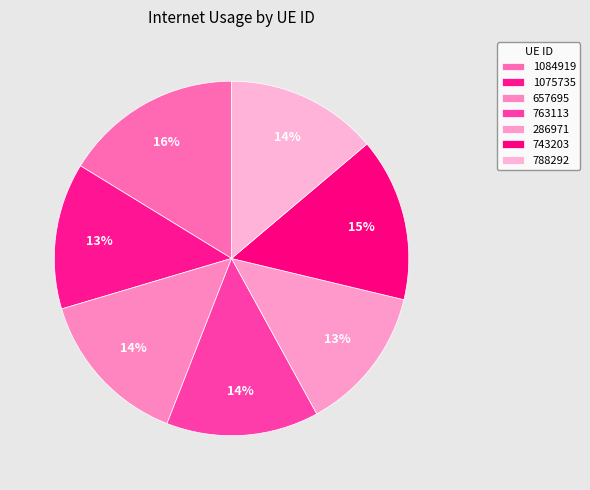

To the nearest percent, what is the combined percentage of 1084919 and 1075735?

30%